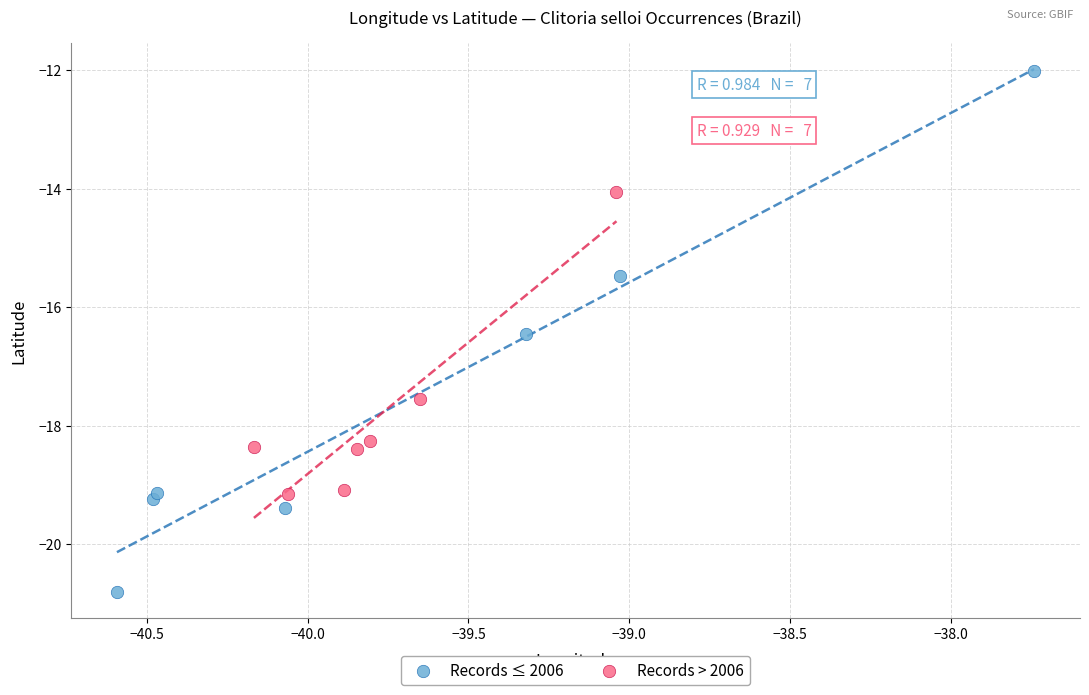

What are all the series names shown in the legend?

Records ≤ 2006, Records > 2006